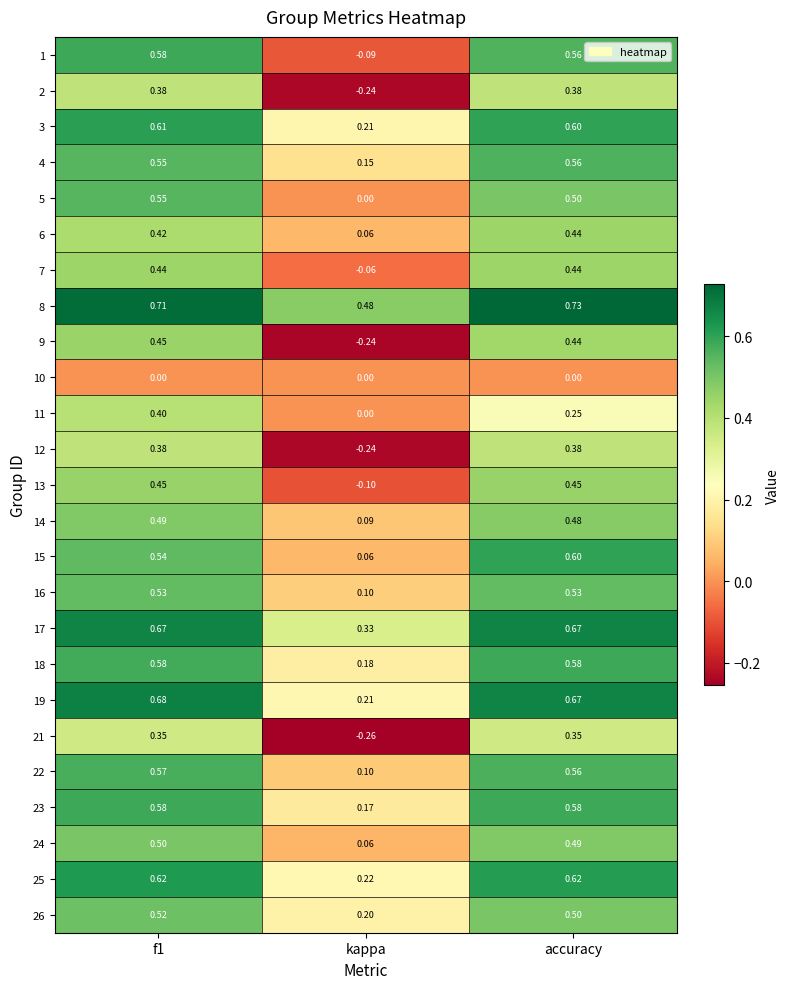

At which label does 15 reach its peak?

accuracy